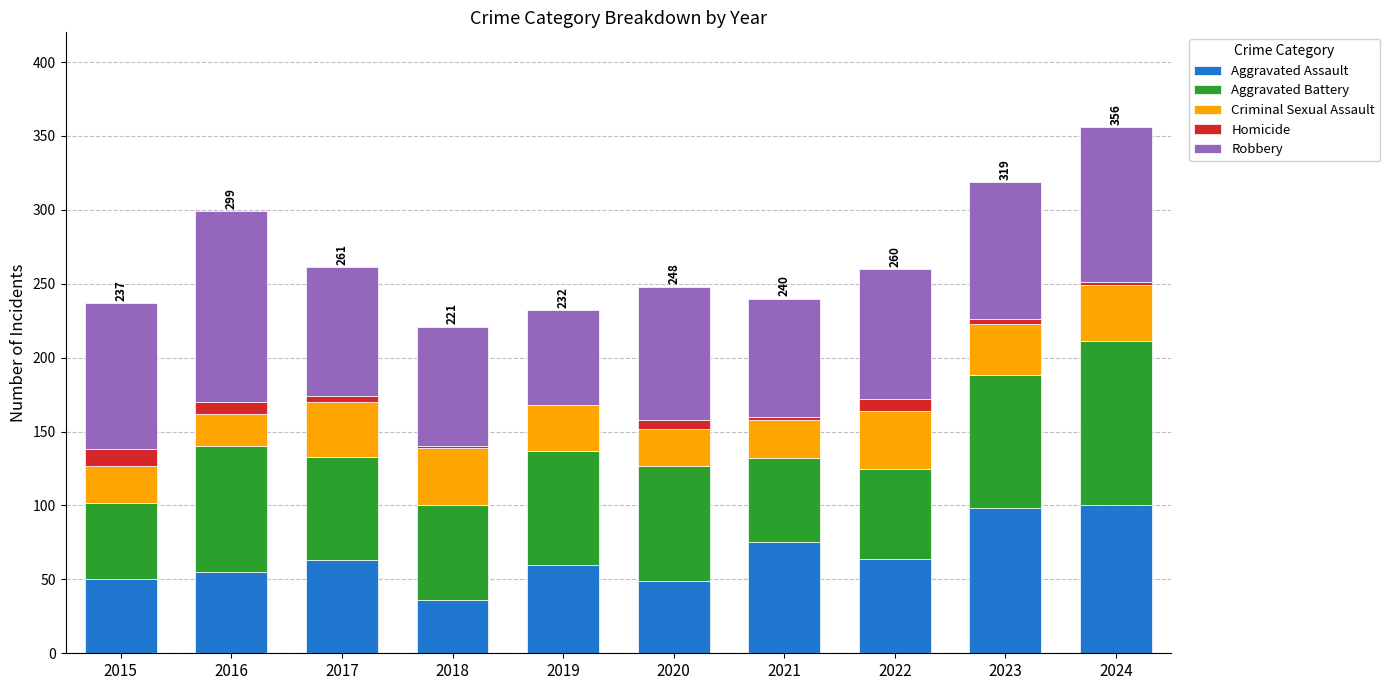

What is the difference between the Homicide values at 2023 and 2024?

1